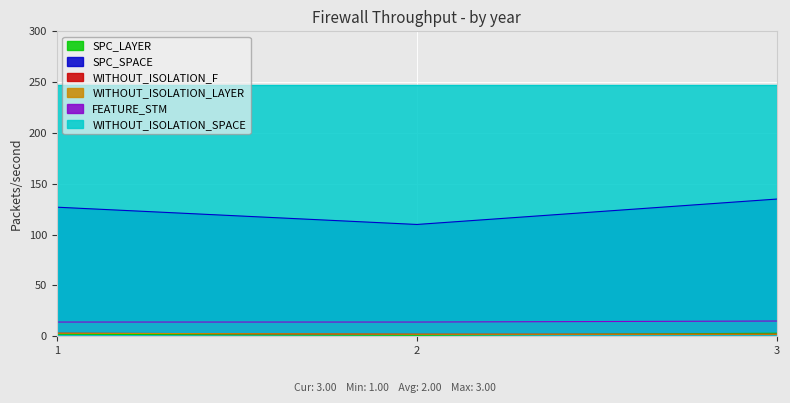

List the labels in order of SPC_SPACE value, smallest first.

2, 1, 3